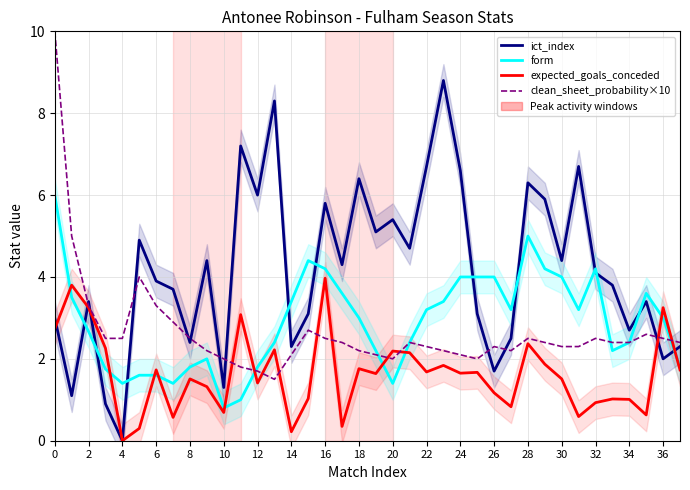

What is the spread (max minus min) of values at 27?

2.4